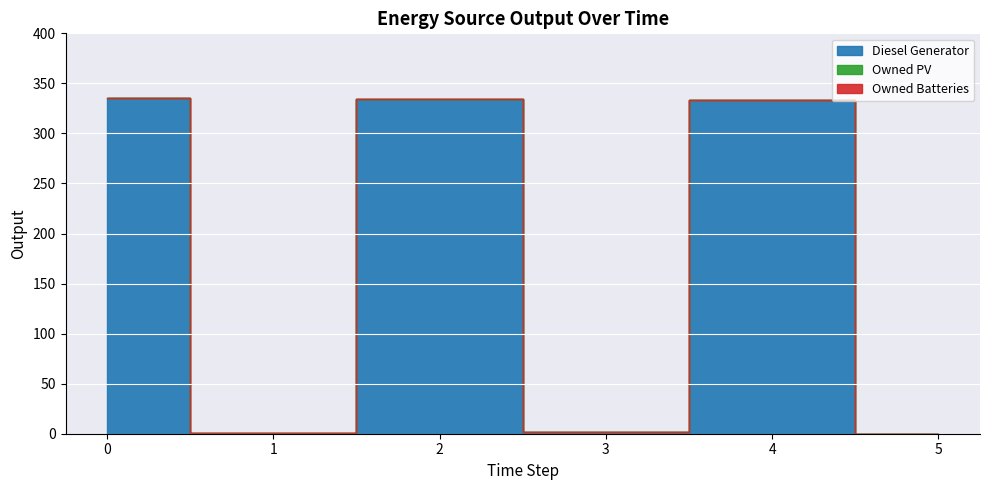

Rank the categories by Owned Batteries value from lowest to highest.

0, 1, 2, 3, 4, 5